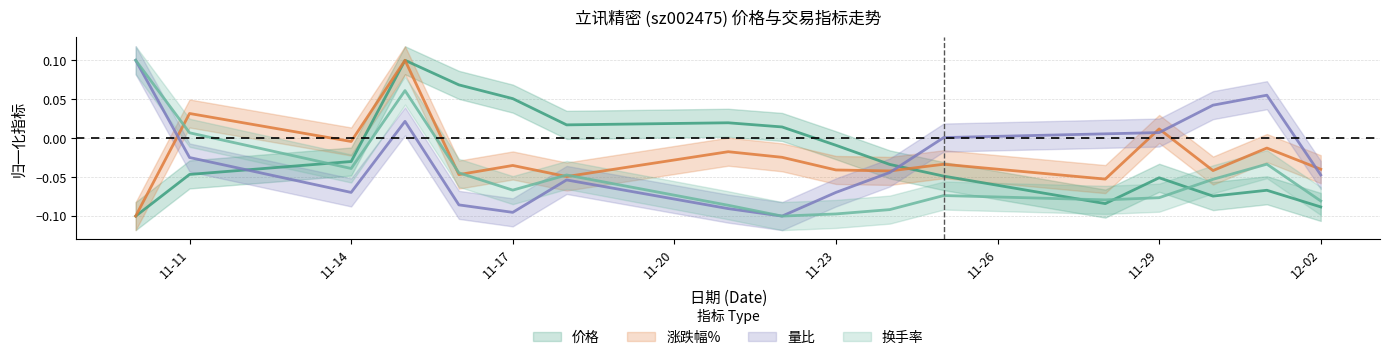

Does the chart display data point markers on the line(s)?

No